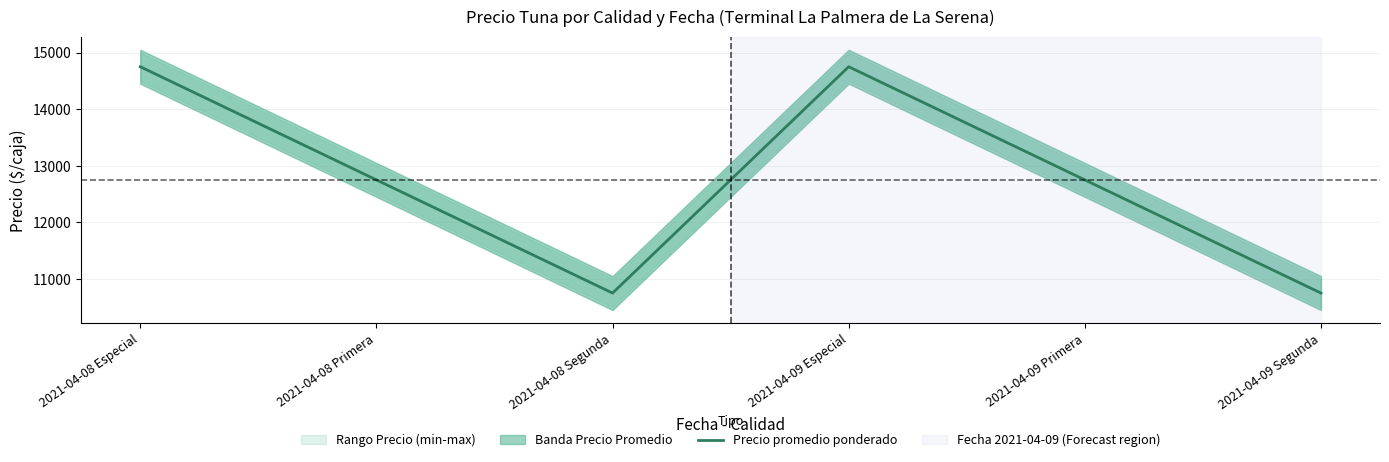

What is the difference between the values at 2021-04-08 Primera and 2021-04-09 Segunda?

2000